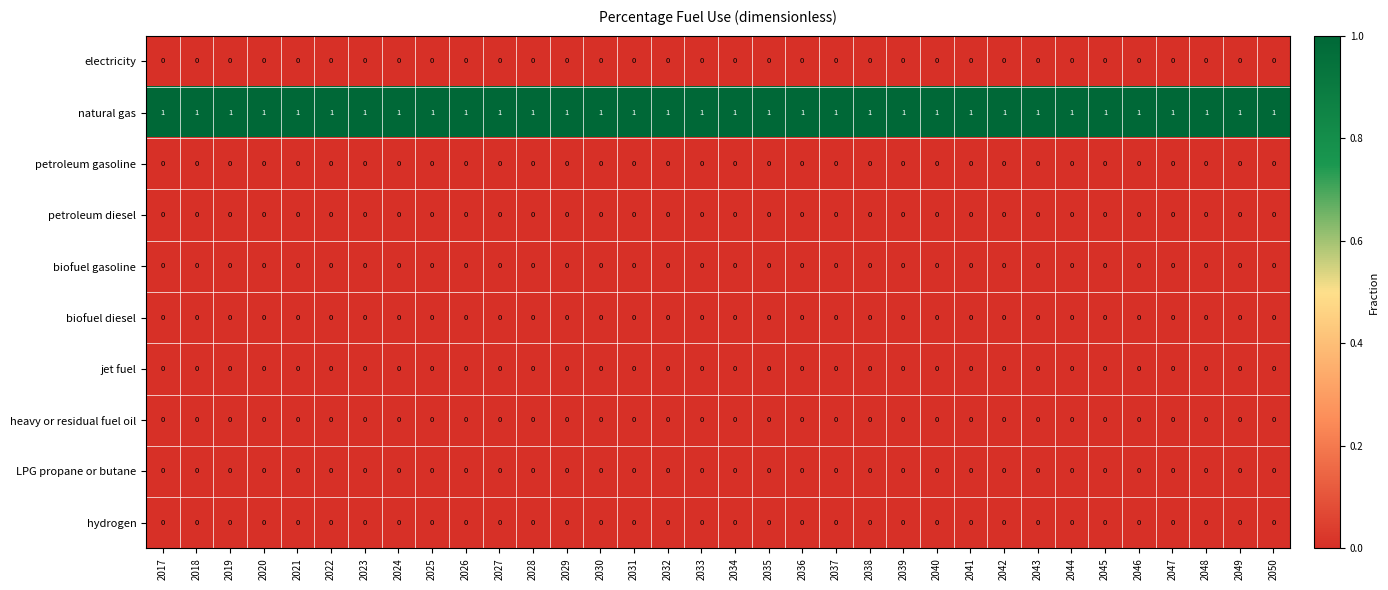

The value of electricity at 2035 is 0. True or false?

True